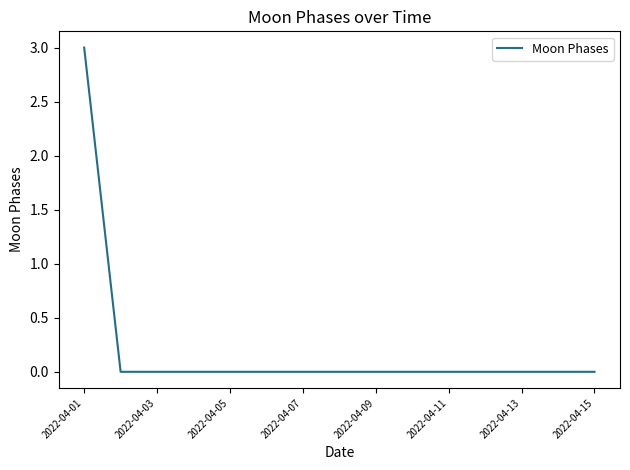

What is the maximum value shown in the chart?

3